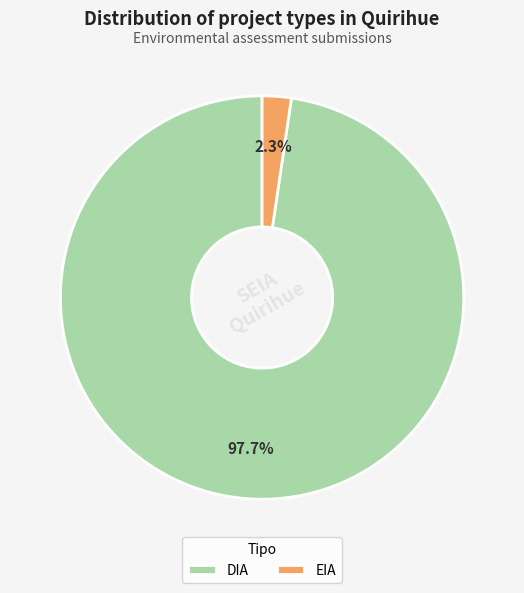

How many slices are in this pie chart?

2